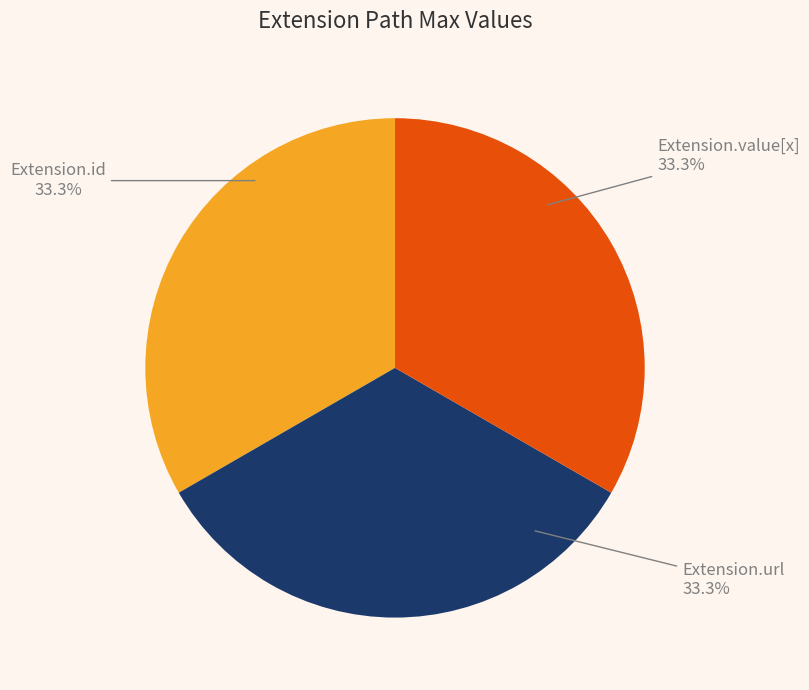

Do Extension.id and Extension.url together represent more than half of the pie?

Yes